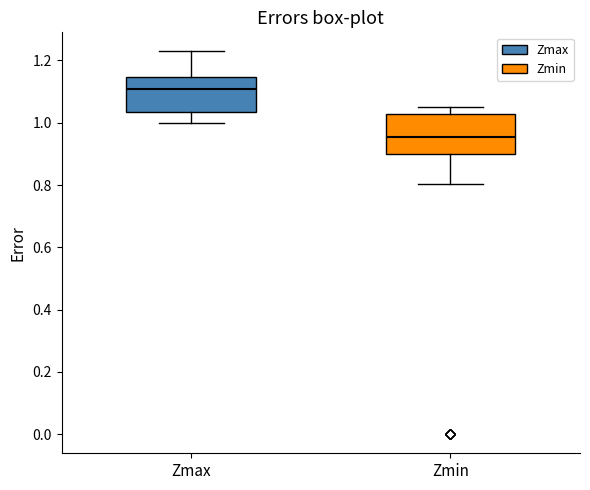

Reading left to right, read every box against the y-axis: the position of its median line, the range the box covers, and the ends of its whiskers. The values are not printed on the chart, so give them approximately, as read against the axis.

Zmax: median 1.10, box 1.04 to 1.14, whiskers 1.00 to 1.22
Zmin: median 0.96, box 0.90 to 1.02, whiskers 0.80 to 1.06